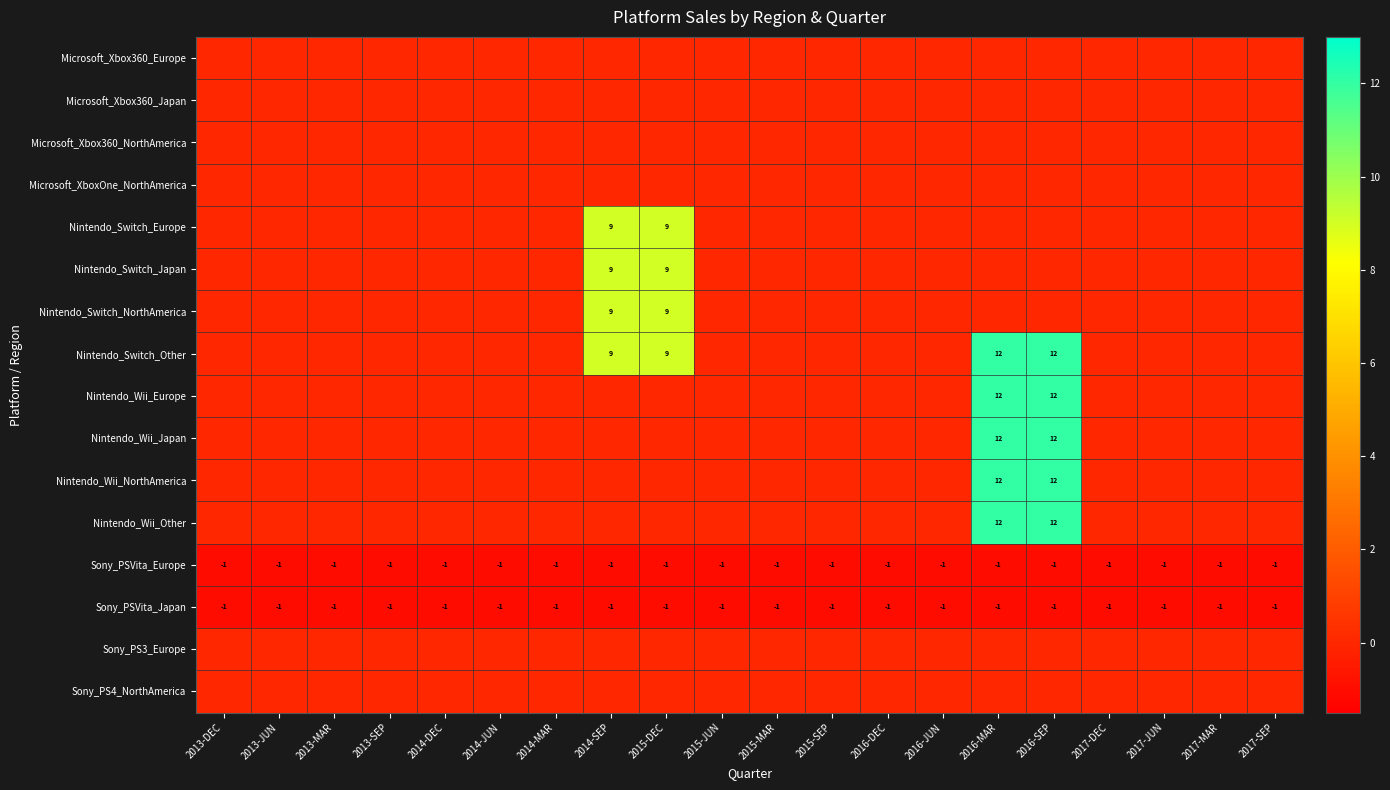

The value of Nintendo_Wii_Japan at 2017-MAR is 0. True or false?

True